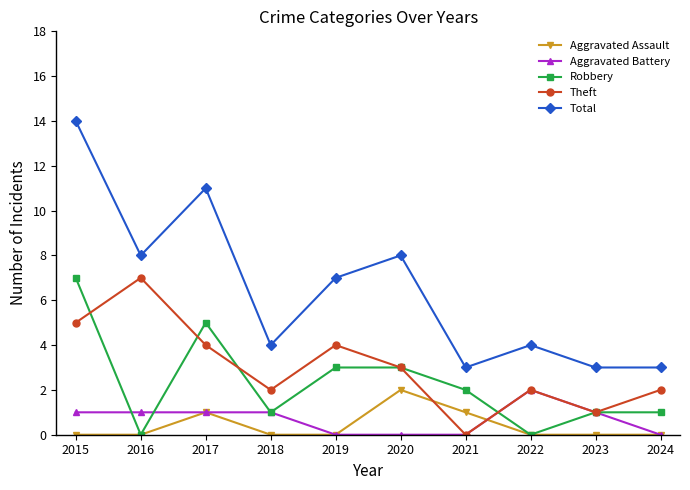

Which series changed the most between 2019 and 2023?

Total